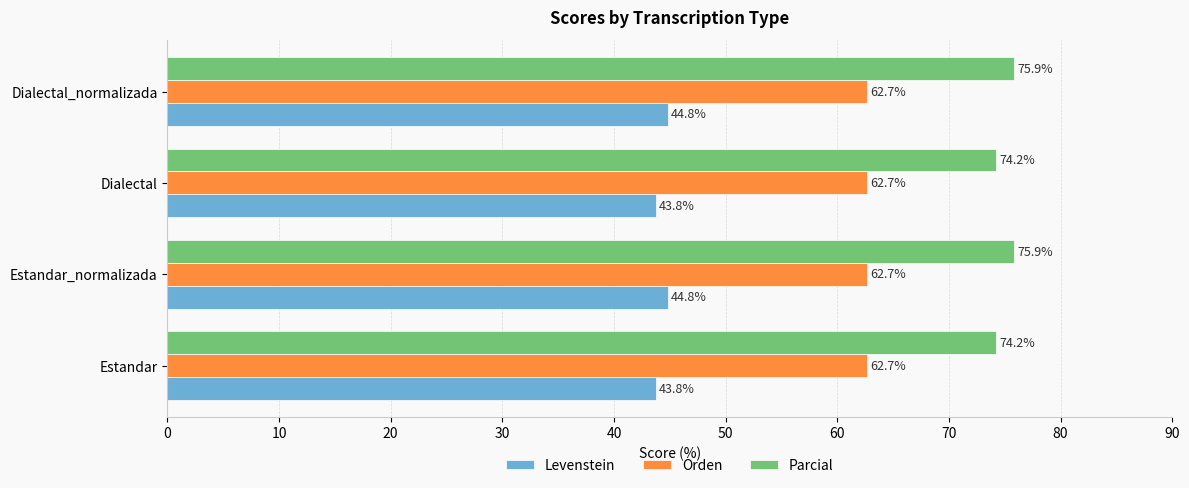

Rank the series at Estandar_normalizada from highest to lowest value.

Parcial, Orden, Levenstein